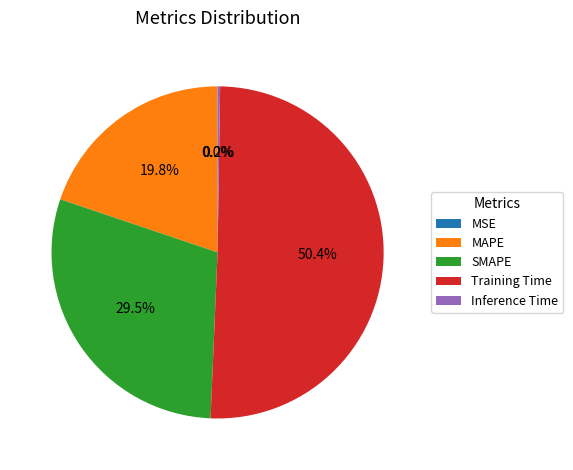

Which has a higher value, Training Time or SMAPE?

Training Time